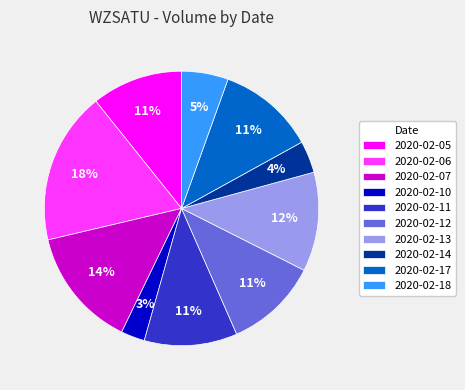

To the nearest percent, what is the difference between the largest and smallest slice percentages?

15%